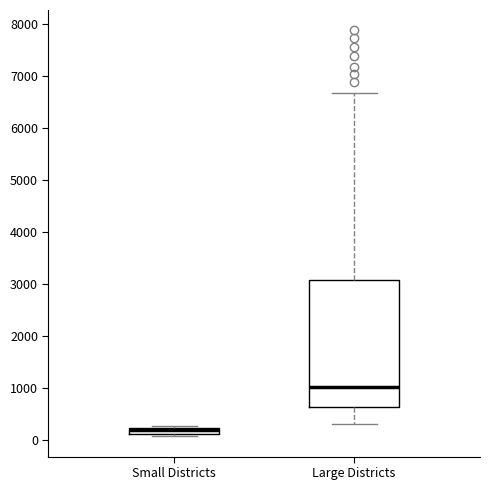

Where is the upper edge of the box for Small Districts on the y-axis? The values are not printed on the chart, so give them approximately, as read against the axis.

200